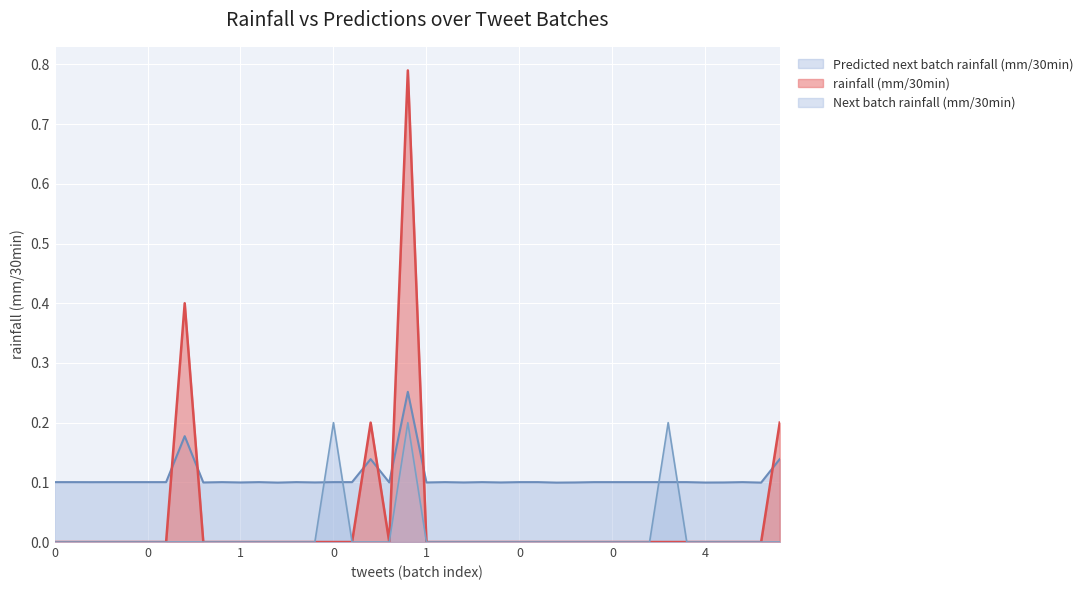

Is the value of Predicted next batch rainfall (mm/30min) at 27 greater than the value of Next batch rainfall (mm/30min) at 25?

Yes